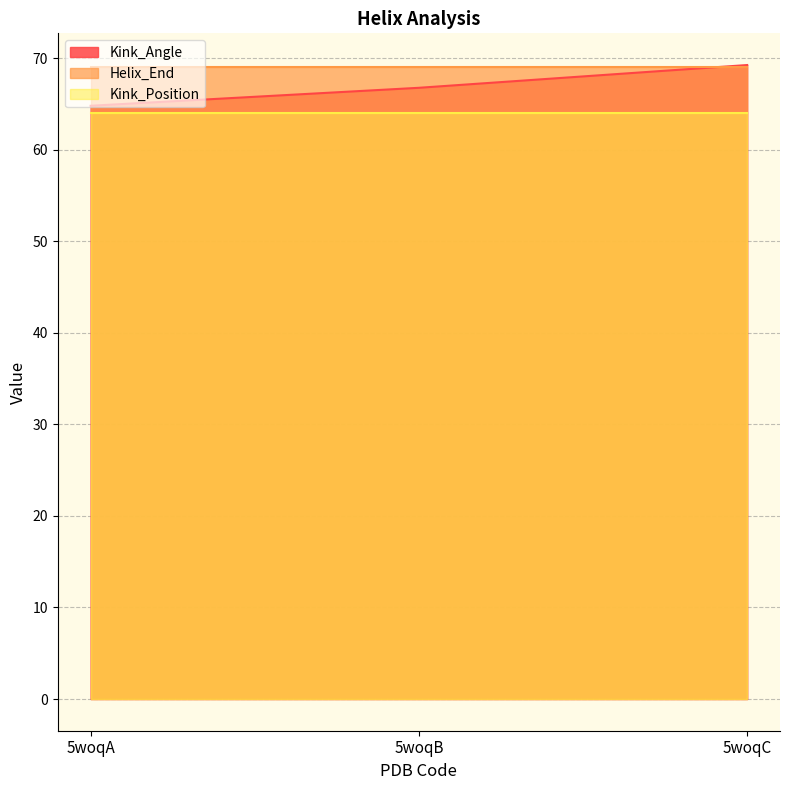

What is the difference between the highest and lowest values at 5woqA?

5.0